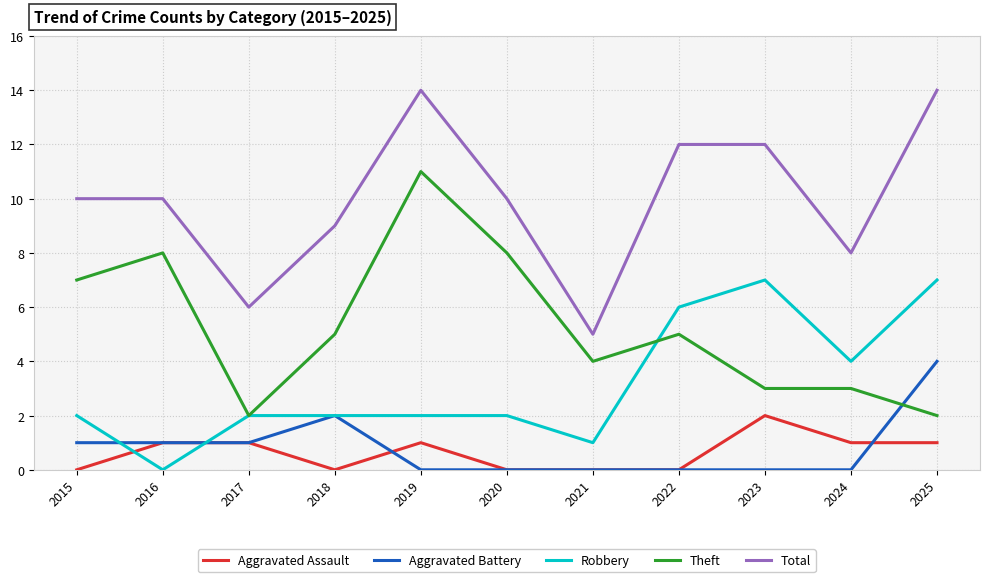

Where is Aggravated Battery nearest to the value 2?

2018